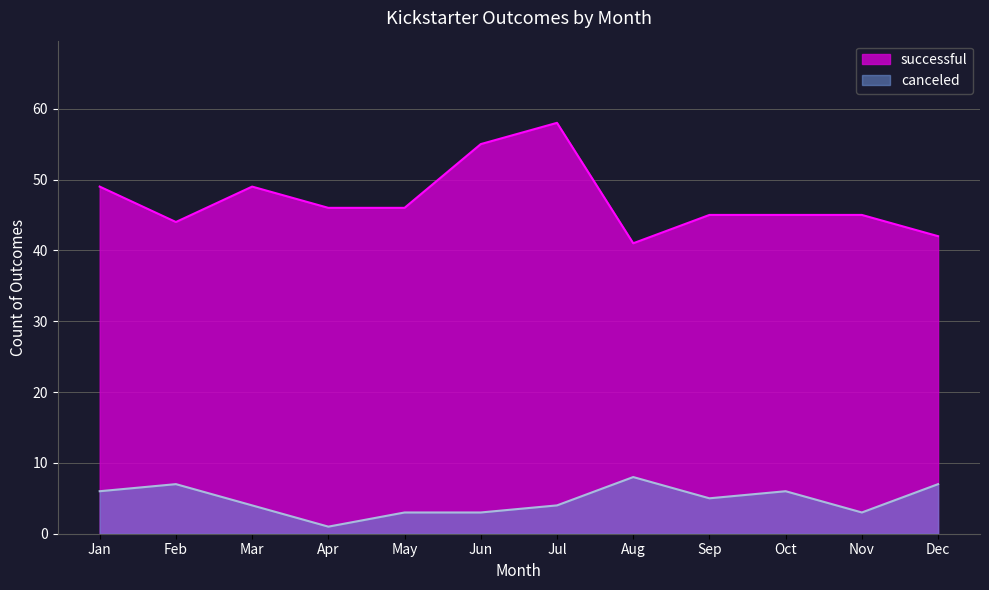

How many distinct data groups are displayed?

2